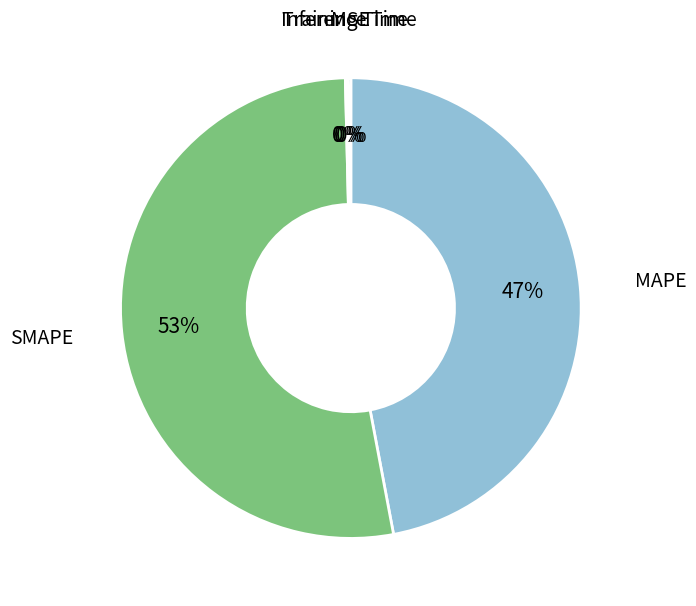

To the nearest percent, what is the average slice percentage?

20%